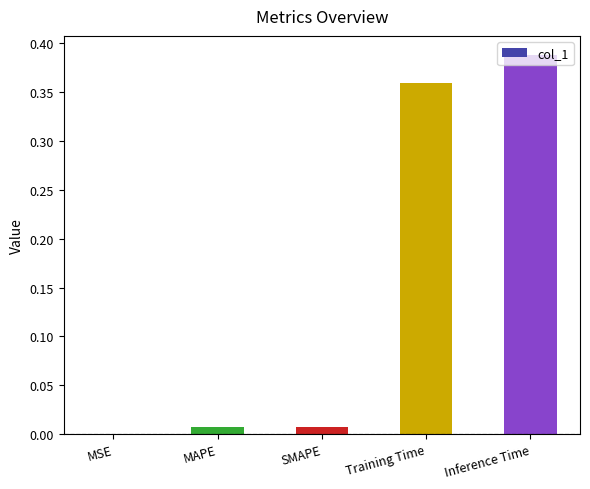

Which has a higher value, Training Time or MAPE?

Training Time